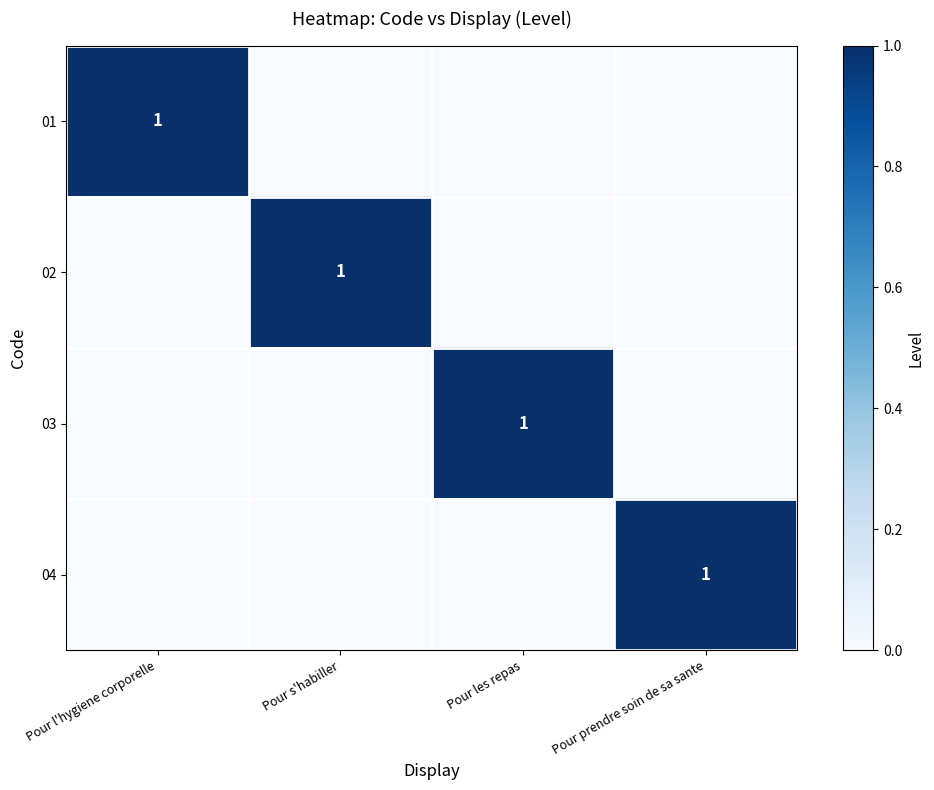

What is the difference between the 03 values at Pour prendre soin de sa sante and Pour les repas?

1